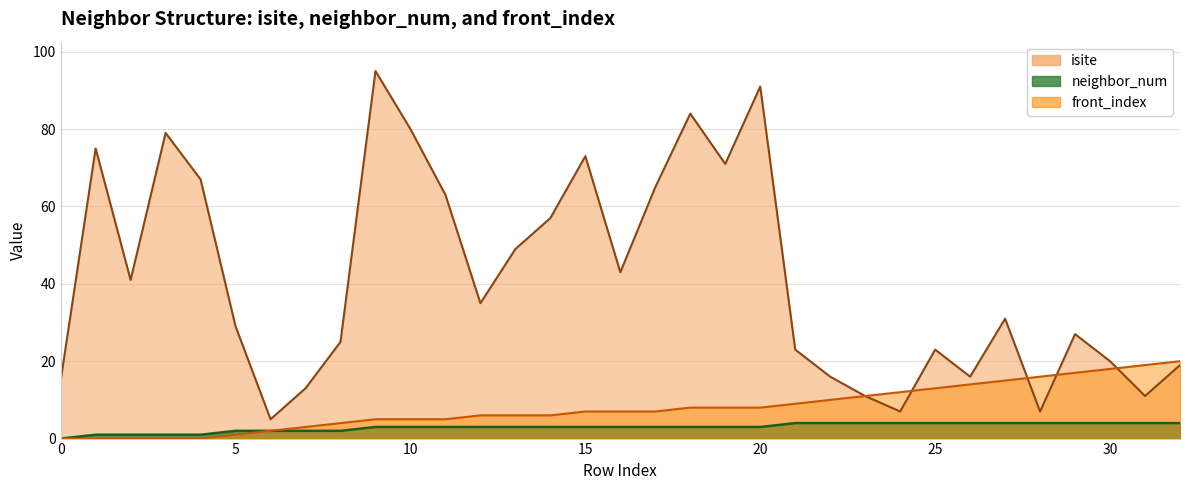

How many values in the isite series exceed 31?

16